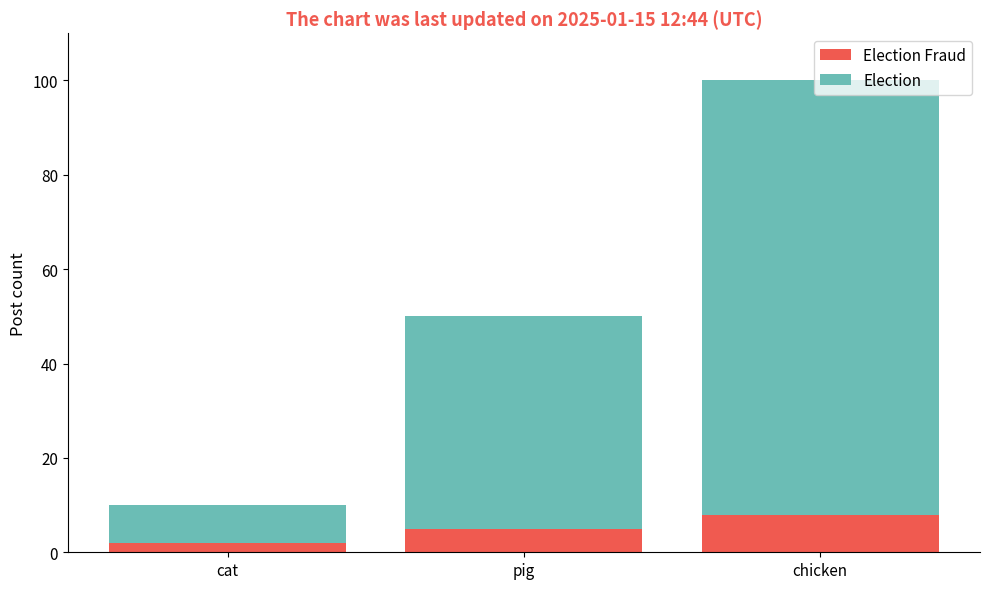

At which category is the sum across all series the highest?

chicken